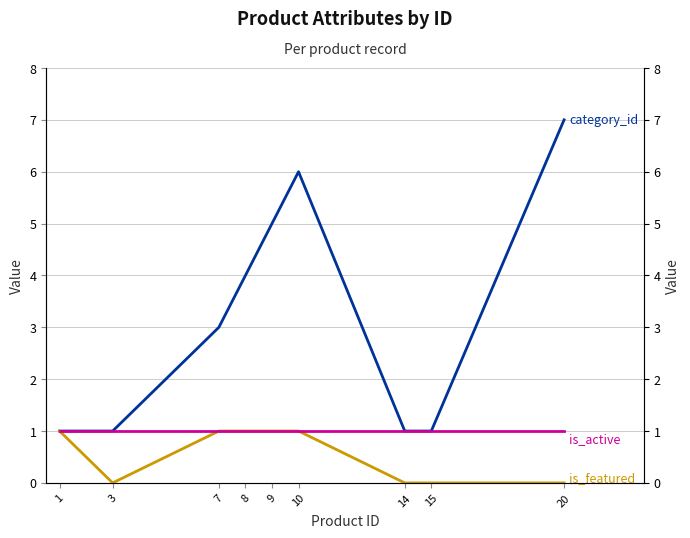

At which label is is_active closest to 1?

1